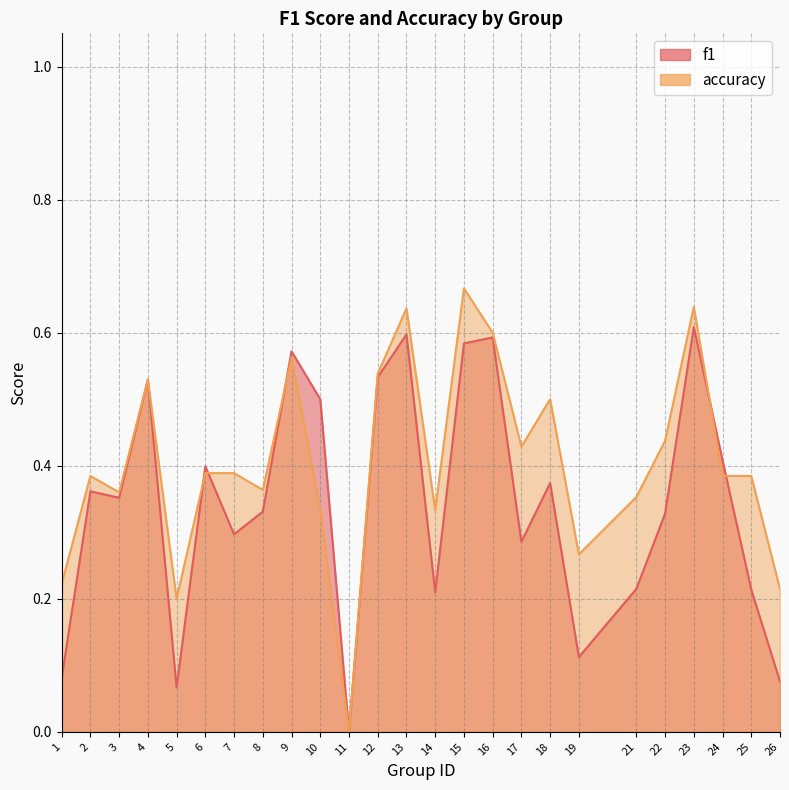

What is the maximum value shown in the chart?

0.7